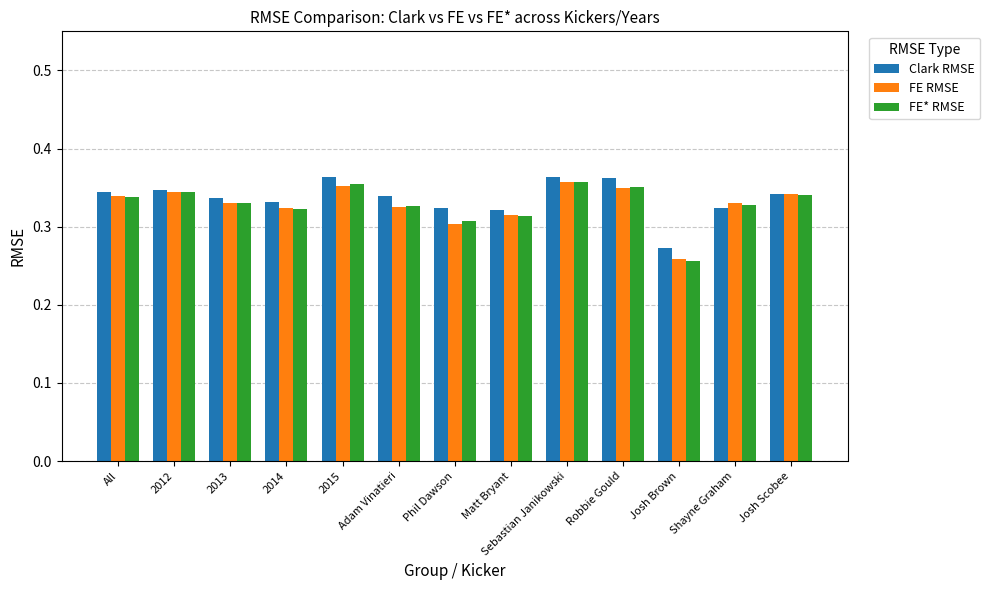

Which series has the largest range (max minus min)?

FE* RMSE